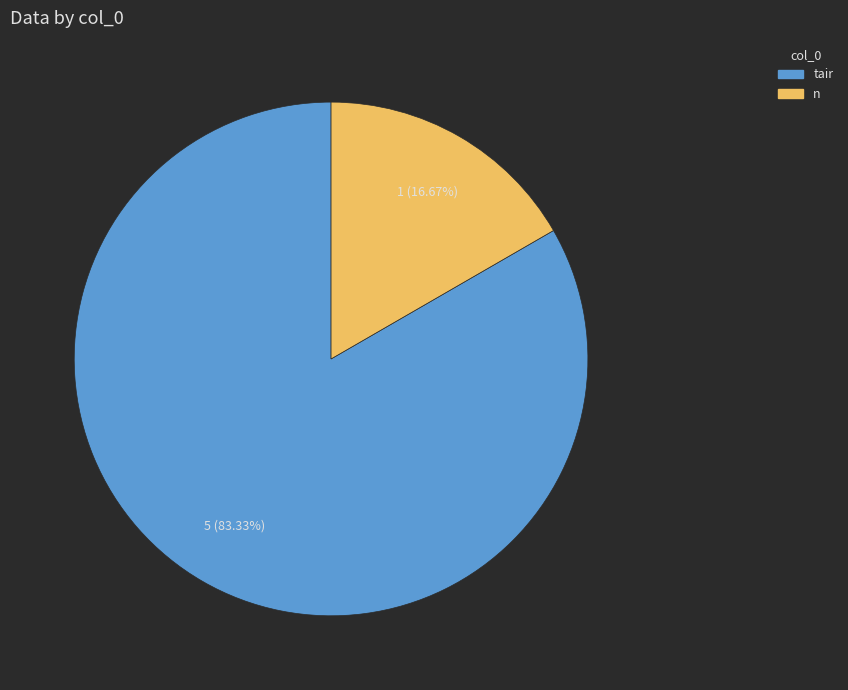

Is there any slice that represents more than half of the pie?

Yes